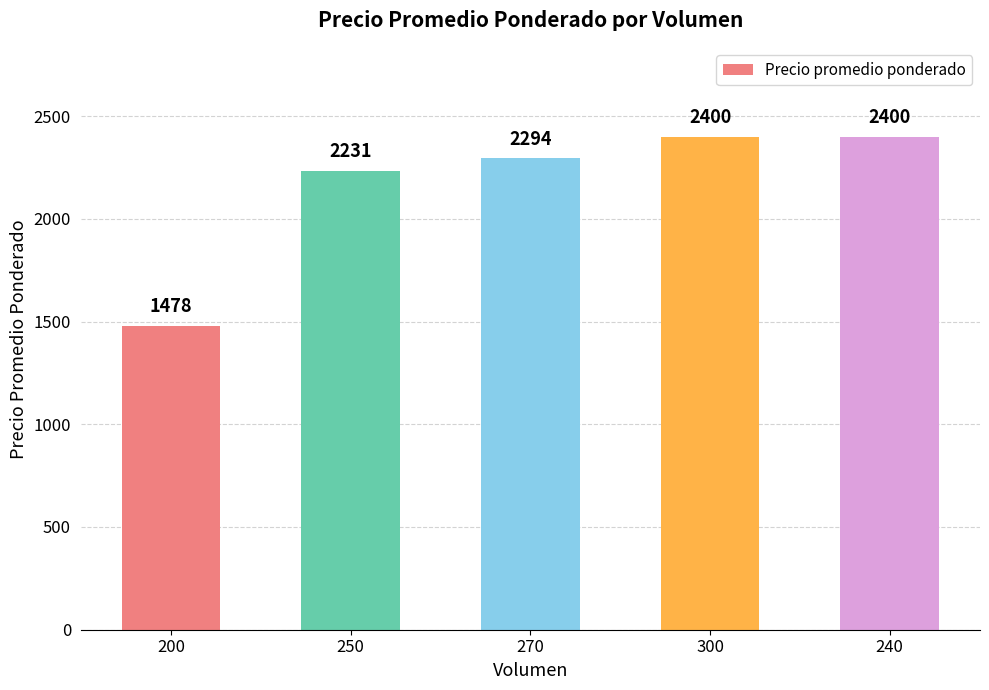

Reading right to left, list all the values displayed in this chart.

240=2400	300=2400	270=2294	250=2231	200=1478